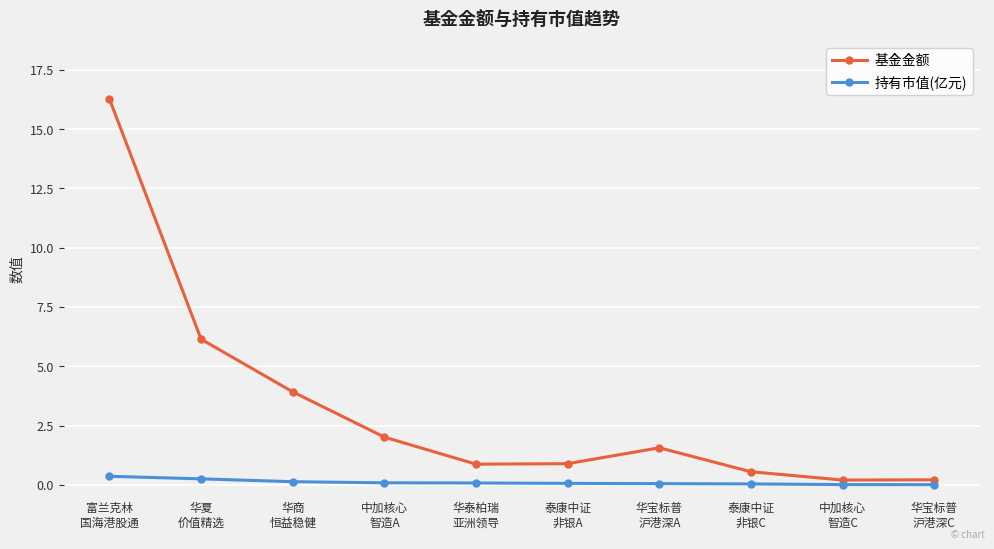

List the series in order of their overall mean, lowest first.

持有市值(亿元), 基金金额